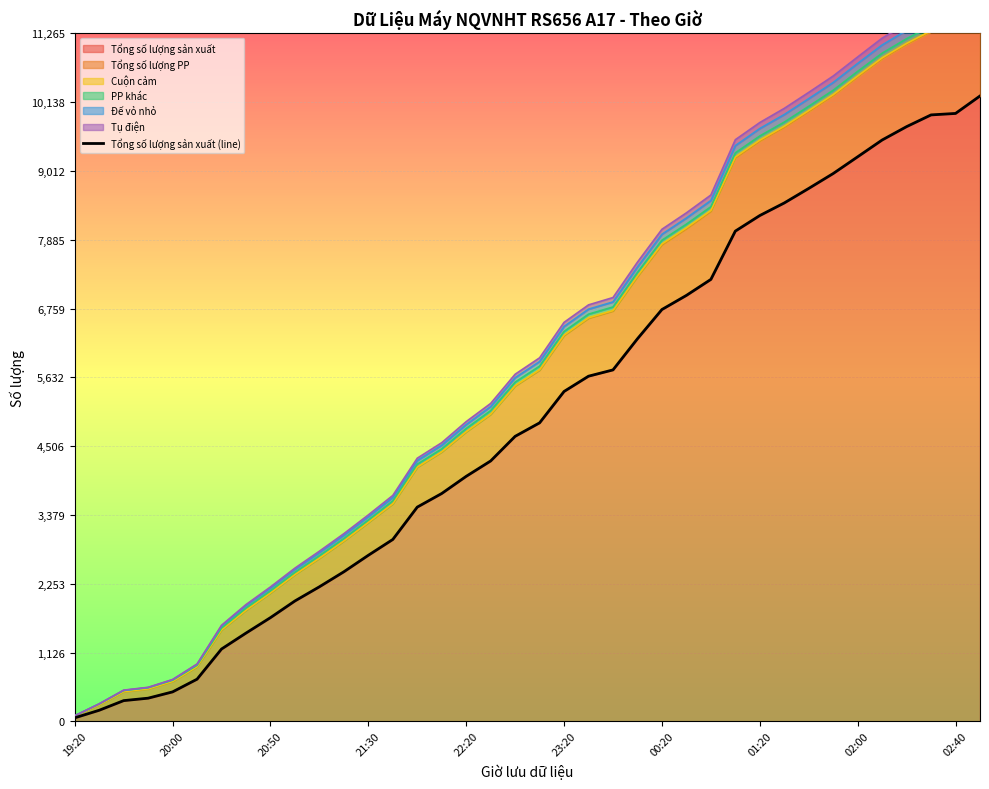

What is the value of the 14th point from the left?

2978